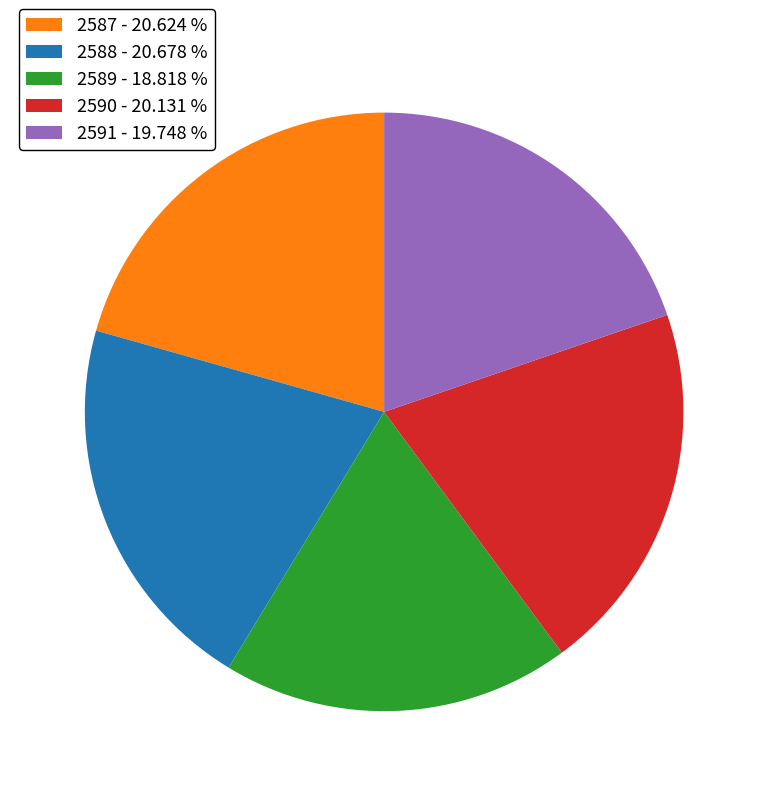

True or false: 2591 accounts for 9% of the total.

False